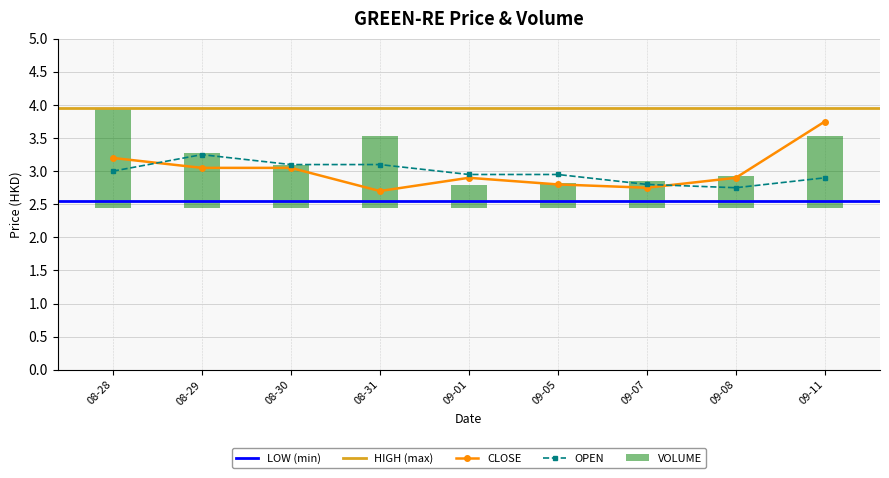

Reading left to right, extract all data points from this chart.

OPEN: 08-28=3.0	08-29=3.2	08-30=3.1	08-31=3.1	09-01=3.0	09-05=3.0	09-07=2.8	09-08=2.8	09-11=2.9
CLOSE: 08-28=3.2	08-29=3.0	08-30=3.0	08-31=2.7	09-01=2.9	09-05=2.8	09-07=2.8	09-08=2.9	09-11=3.8
VOLUME: 08-28=1.5	08-29=0.8	08-30=0.6	08-31=1.1	09-01=0.3	09-05=0.4	09-07=0.4	09-08=0.5	09-11=1.1